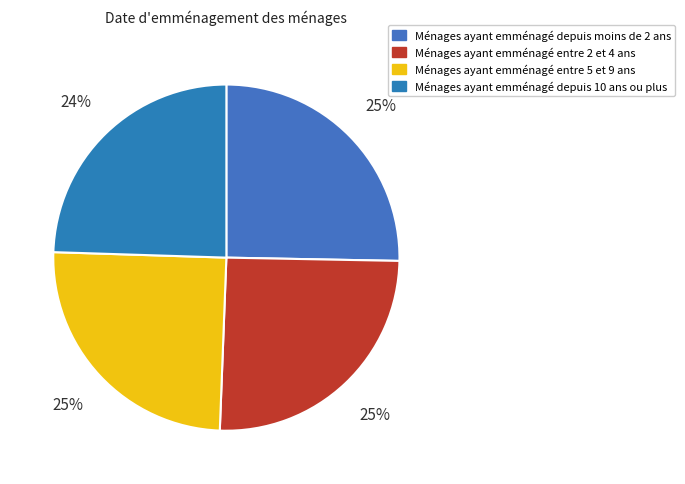

Is there any slice that represents more than half of the pie?

No